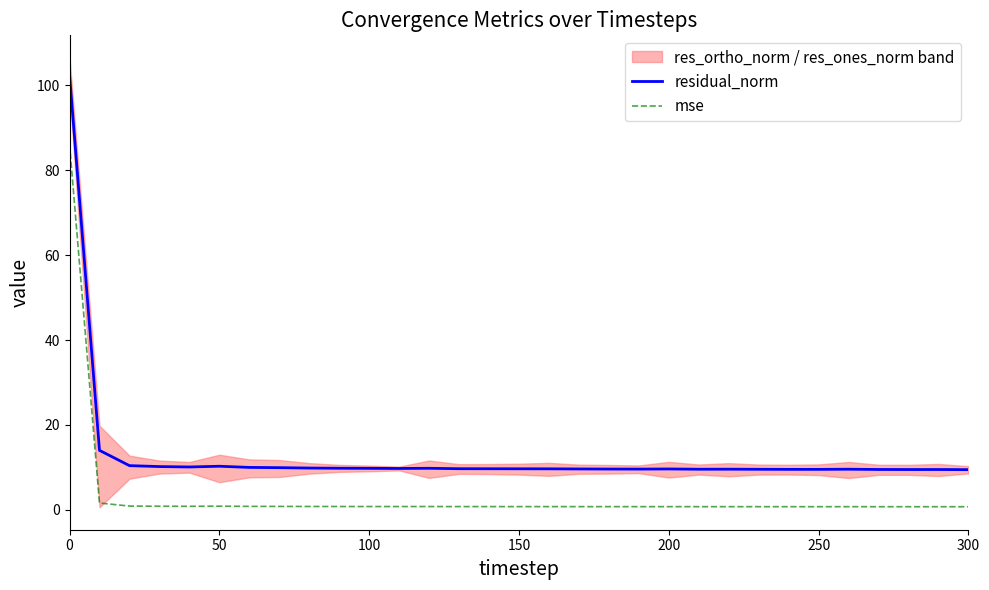

True or false: mse and residual_norm intersect in this chart.

False